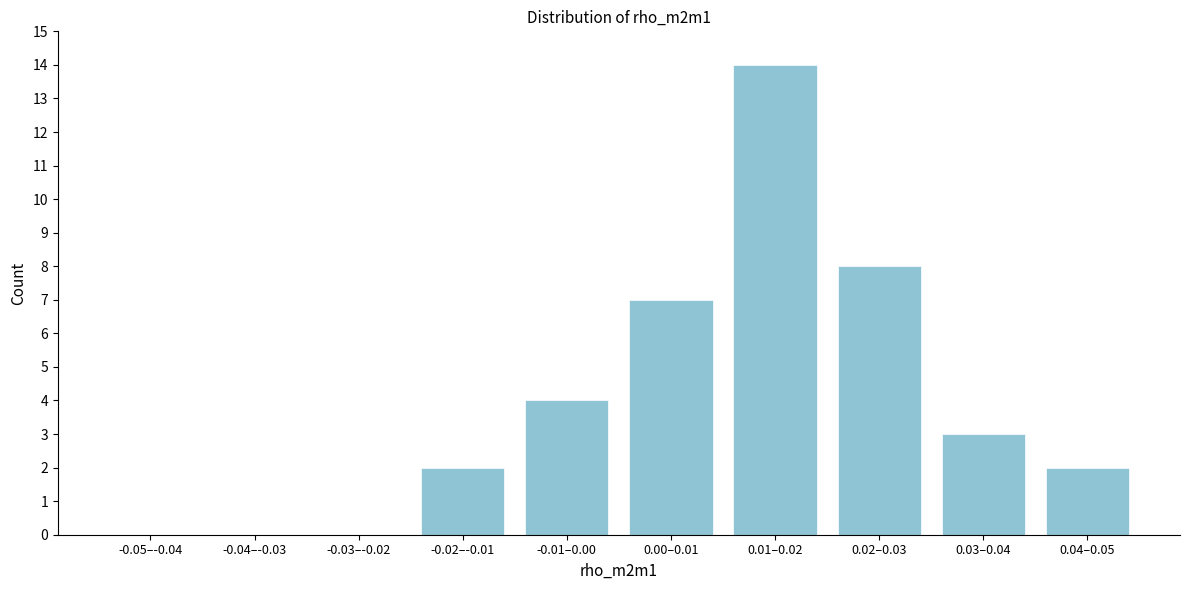

Reading left to right, list all the values displayed in this chart.

-0.05–-0.04=0	-0.04–-0.03=0	-0.03–-0.02=0	-0.02–-0.01=2	-0.01–0.00=4	0.00–0.01=7	0.01–0.02=14	0.02–0.03=8	0.03–0.04=3	0.04–0.05=2